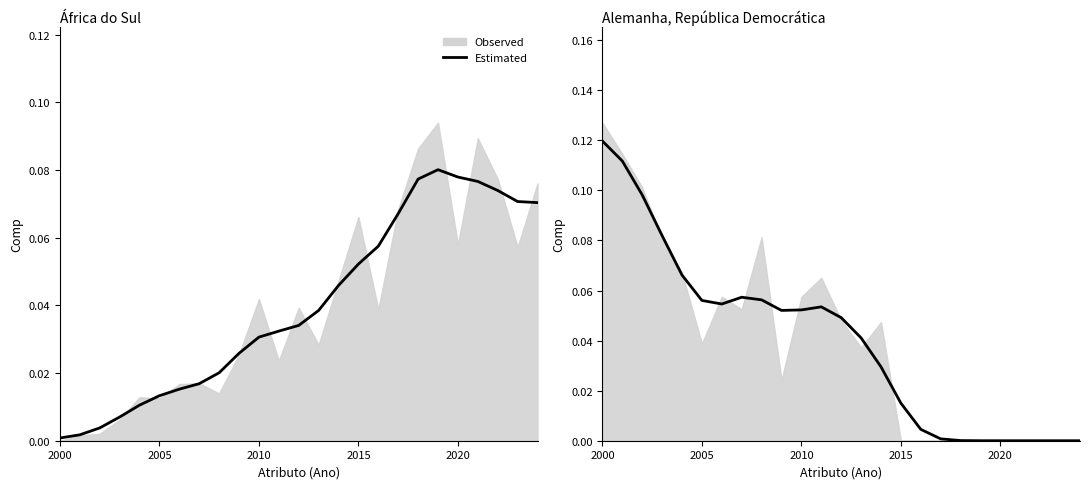

Reading left to right, transcribe all the data shown in this chart.

0.1	0.1	0.1	0.1	0.1	0.1	0.1	0.1	0.1	0.1	0.1	0.1	0.0	0.0	0.0	0.0	0.0	0.0	0.0	0.0	0.0	0.0	0.0	0.0	0.0